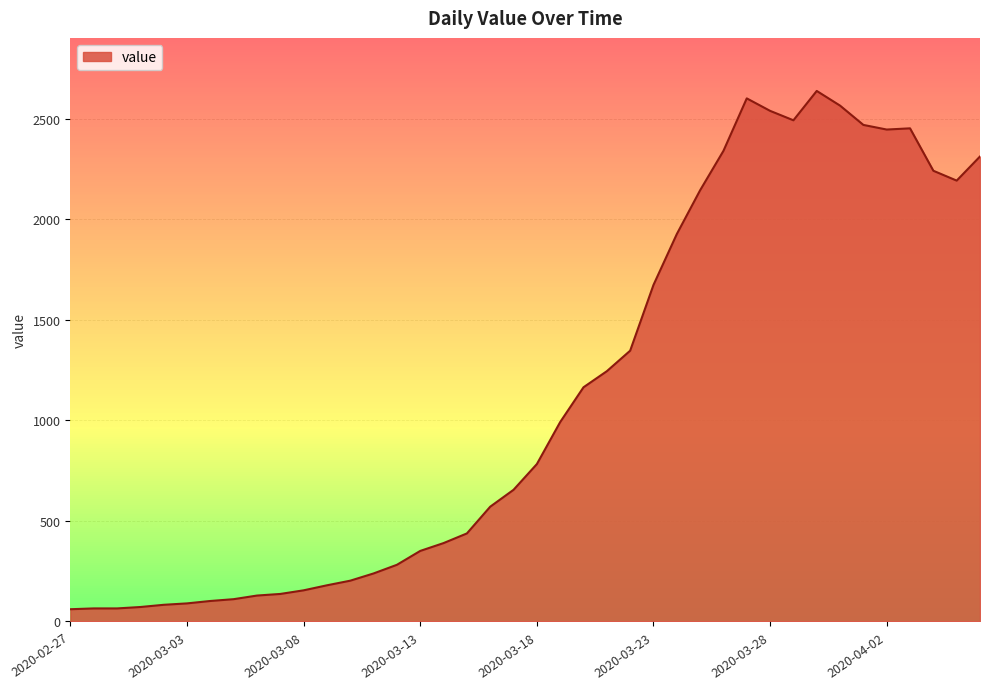

What is the greatest value displayed?

2639